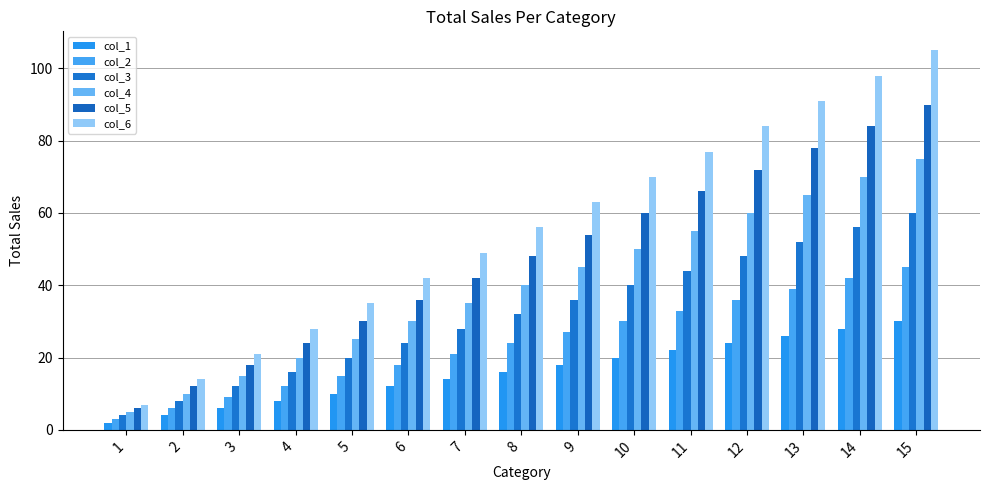

At which category is the sum across all series the highest?

15